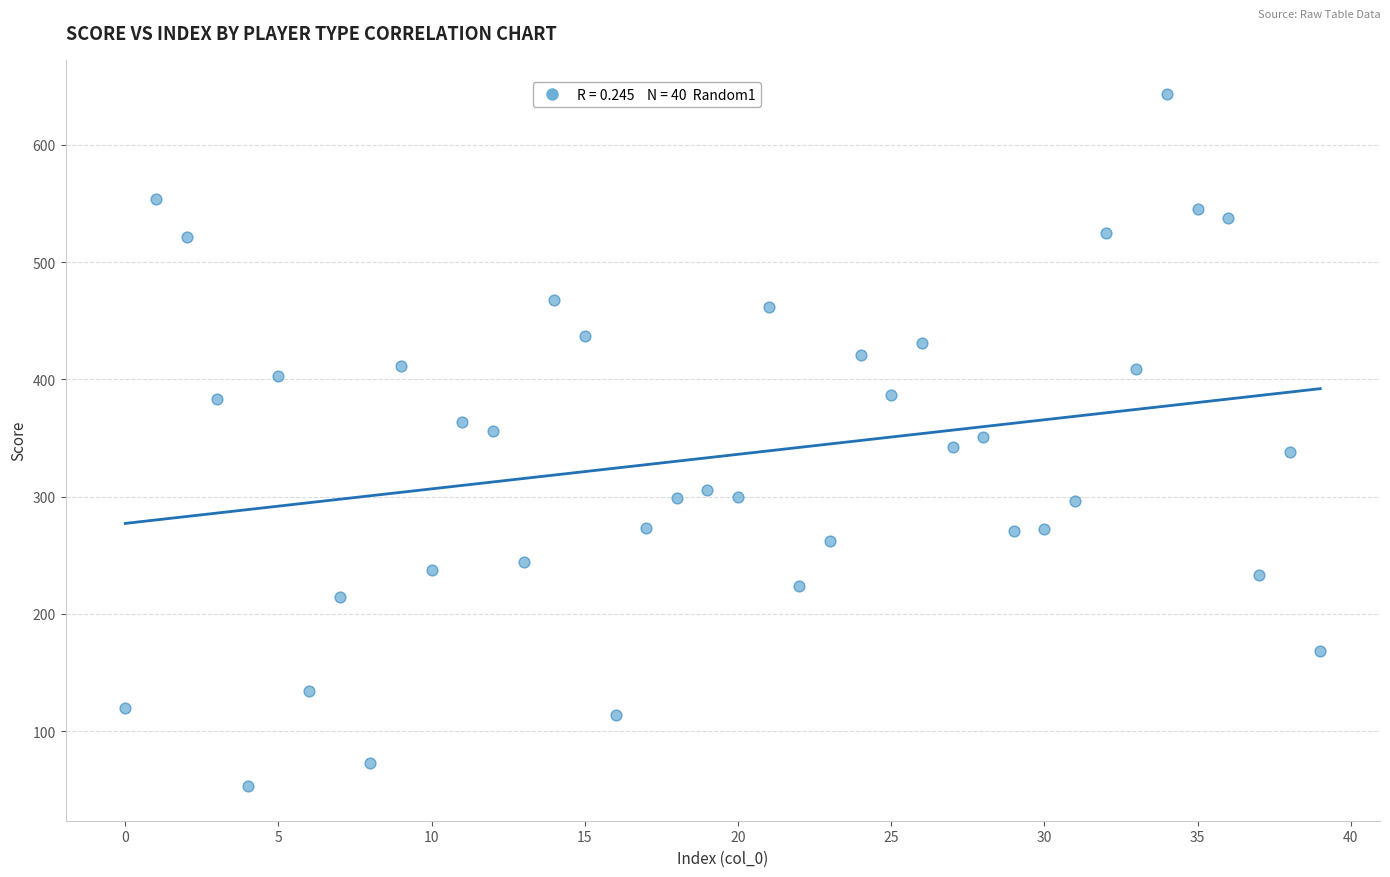

What is the range of Y values (max minus min)?

590.0